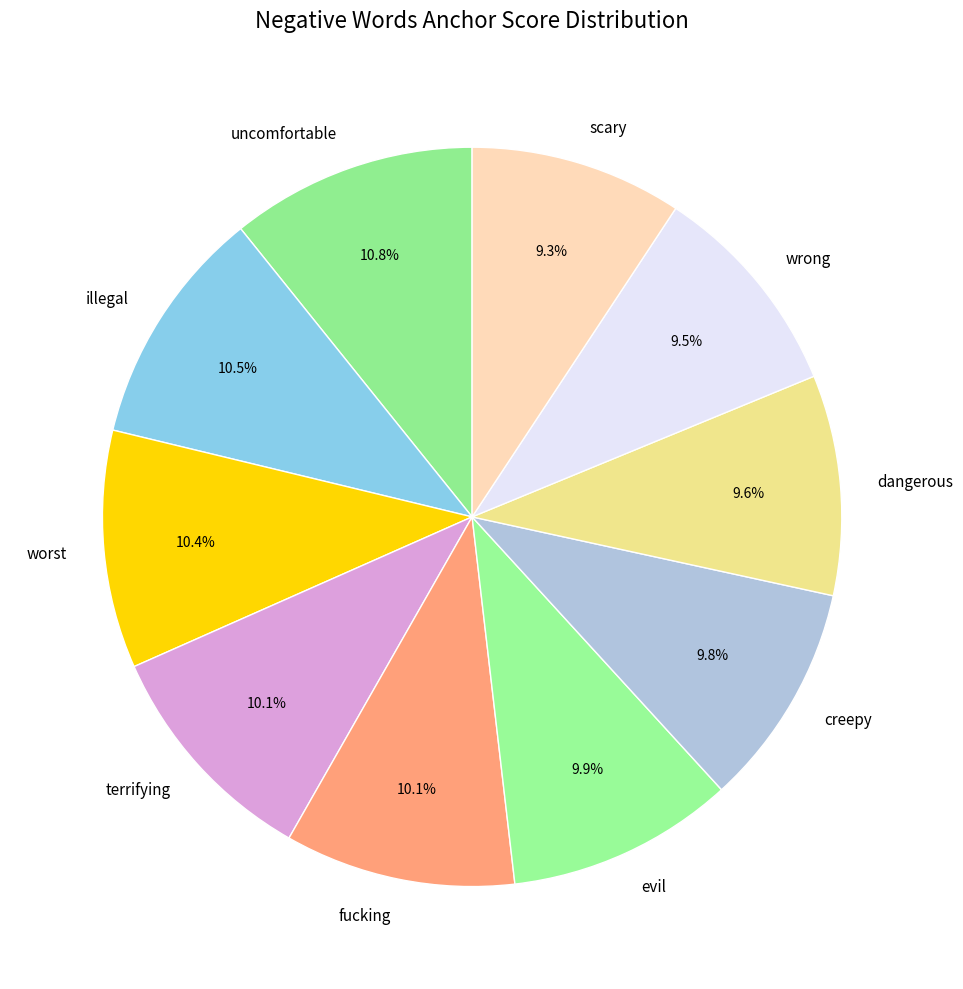

Is fucking the majority of the pie?

No